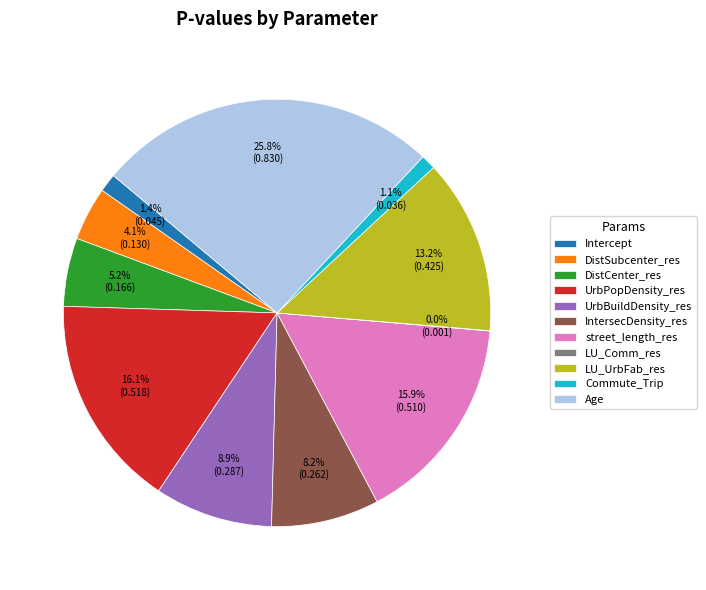

The street_length_res slice represents 16% of the pie. True or false?

True